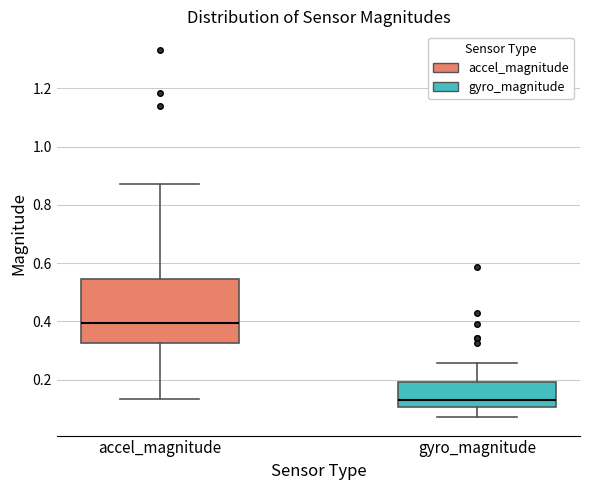

Where does the lower whisker of the box for accel_magnitude end on the y-axis? The values are not printed on the chart, so give them approximately, as read against the axis.

0.14